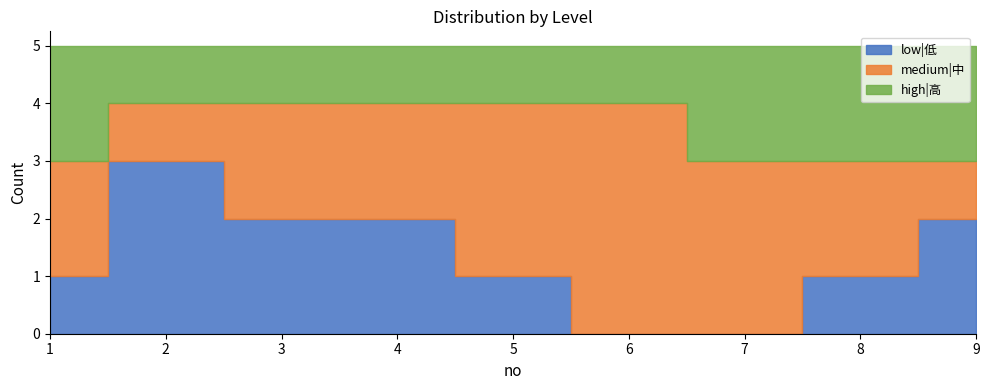

What is the sum of all high|高 values?

13